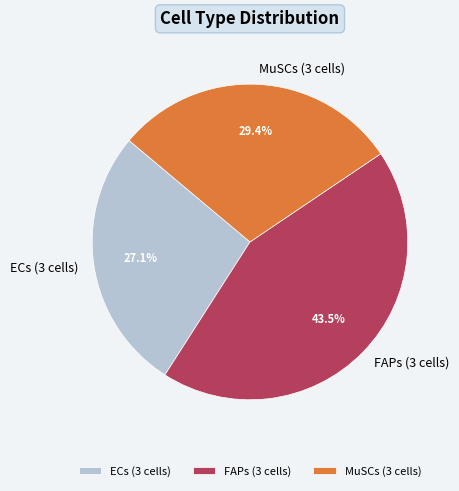

Between ECs (3 cells) and FAPs (3 cells), which is larger?

FAPs (3 cells)